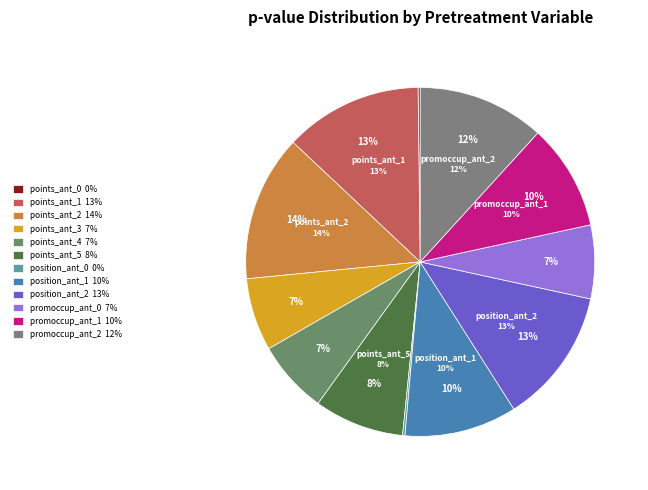

What percentage is the points_ant_5 slice, to the nearest percent?

8%